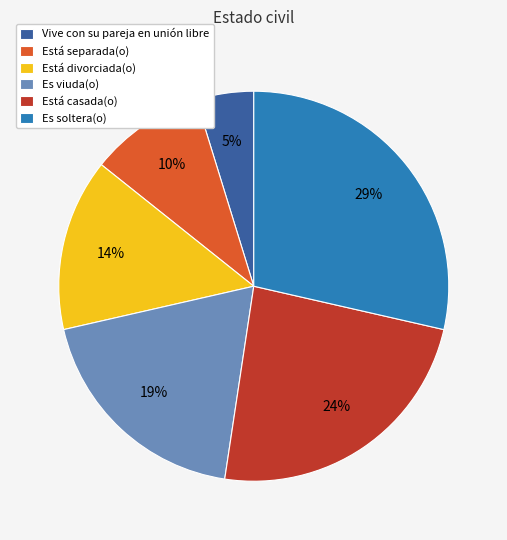

Approximately how many times larger is the value at Está separada(o) compared to Es soltera(o)?

0.3